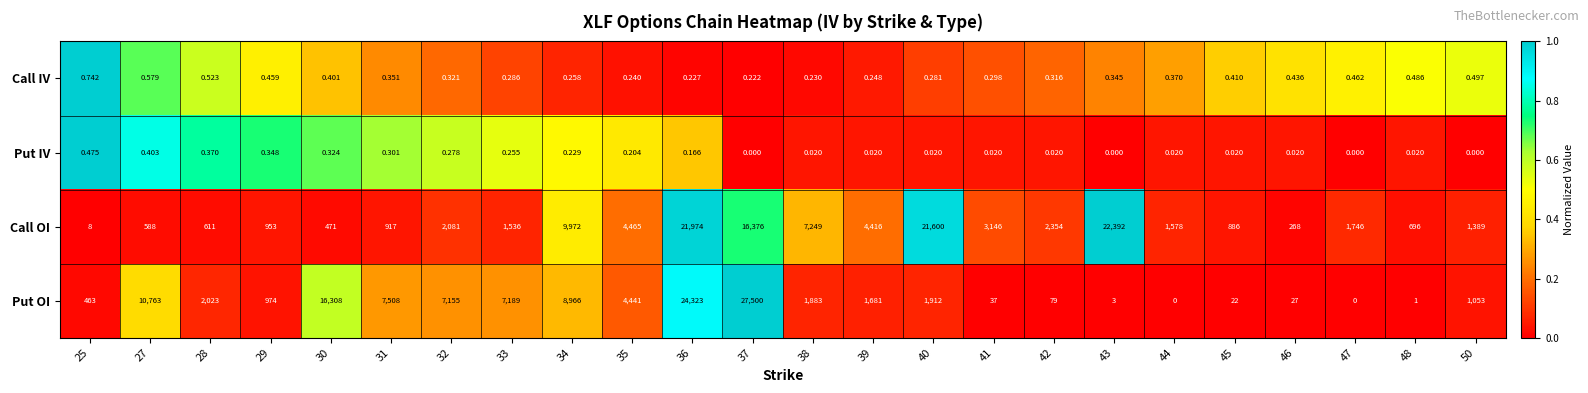

How many distinct data groups are displayed?

4